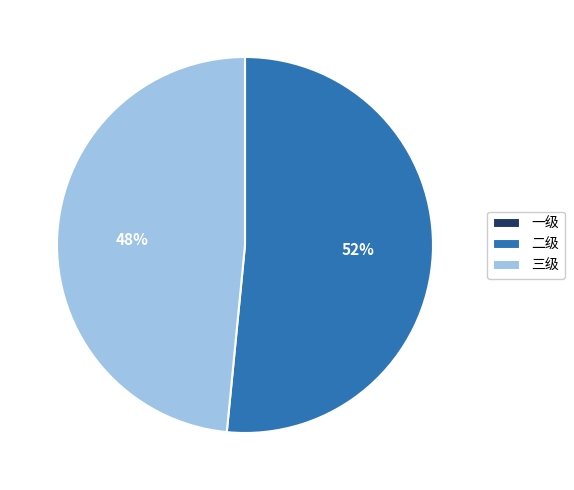

Which slice is the largest?

二级